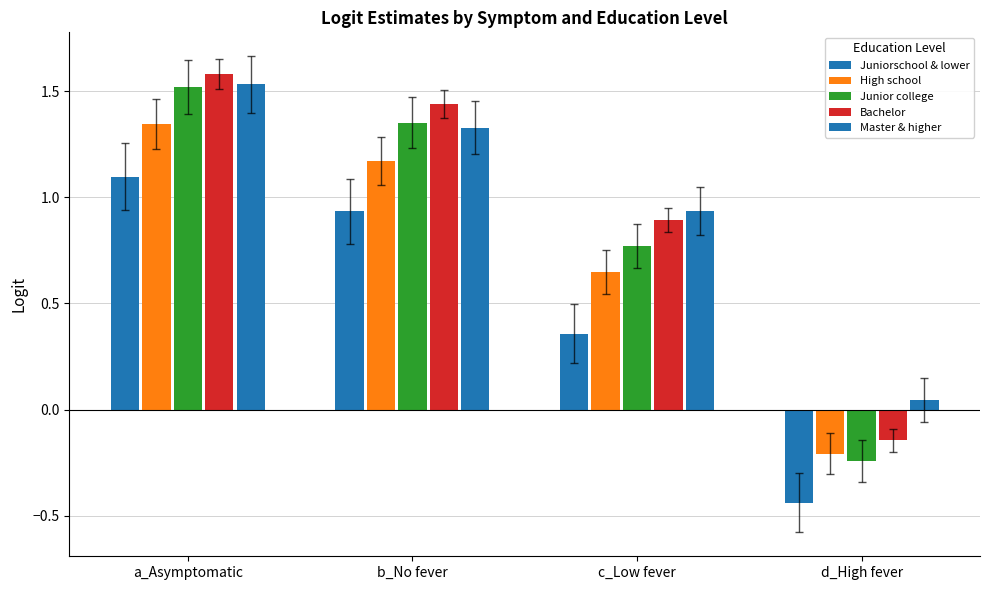

Does the chart contain any negative values?

Yes